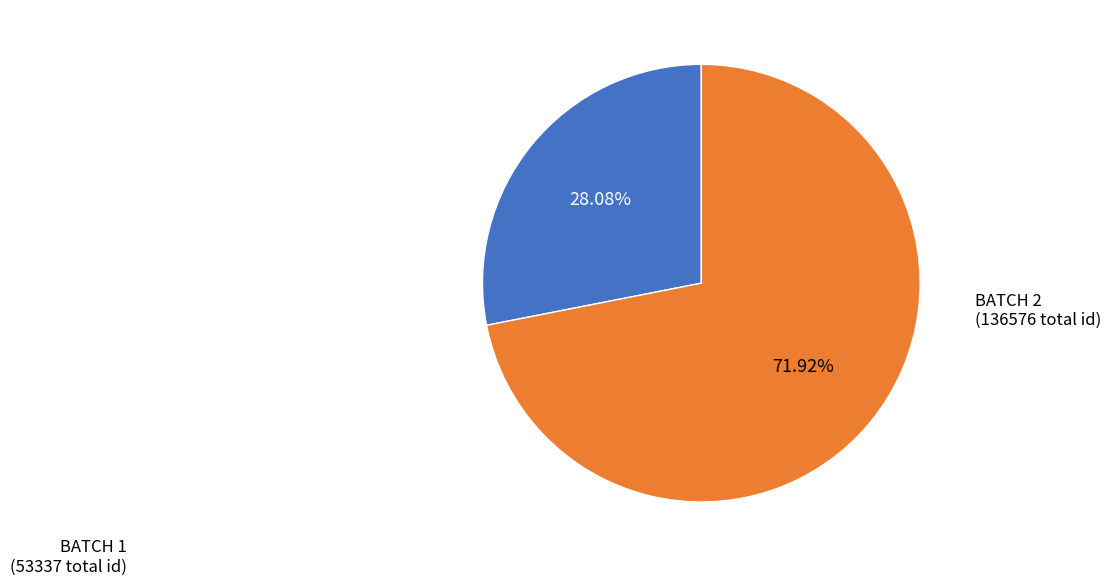

Count the number of slices in the pie.

2